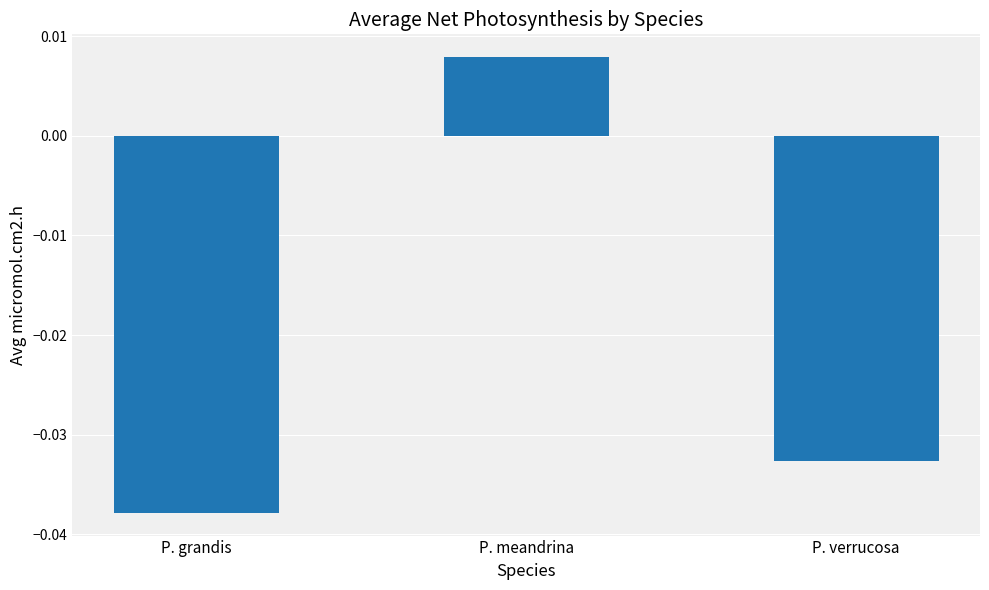

The chart shows a value of -0.1 at P. grandis. True or false?

False